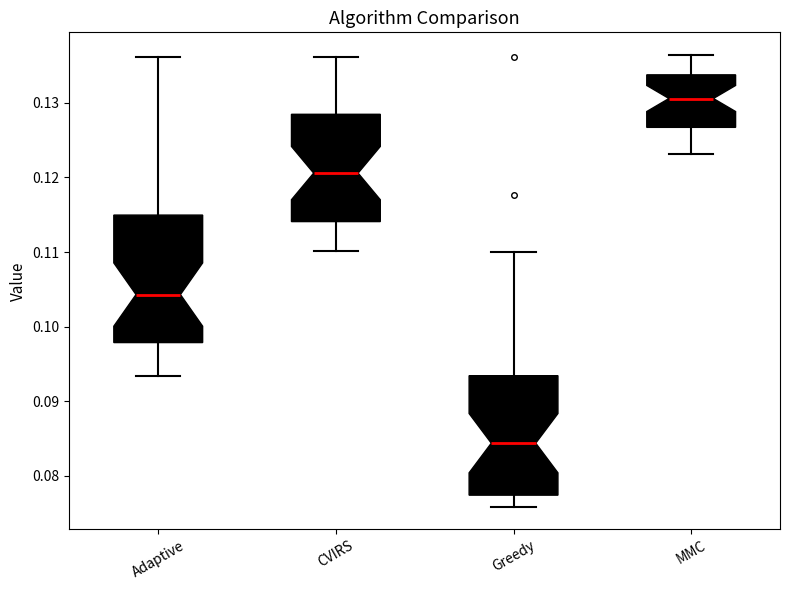

Which box is the tallest, from its lower edge to its upper edge?

Adaptive